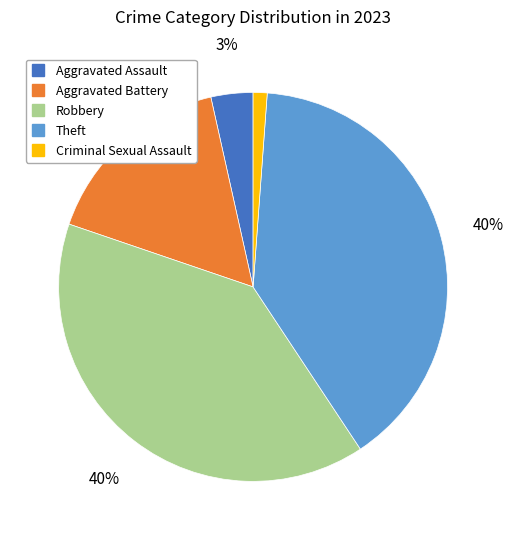

To the nearest percent, what is the combined percentage of Robbery and Aggravated Battery?

56%